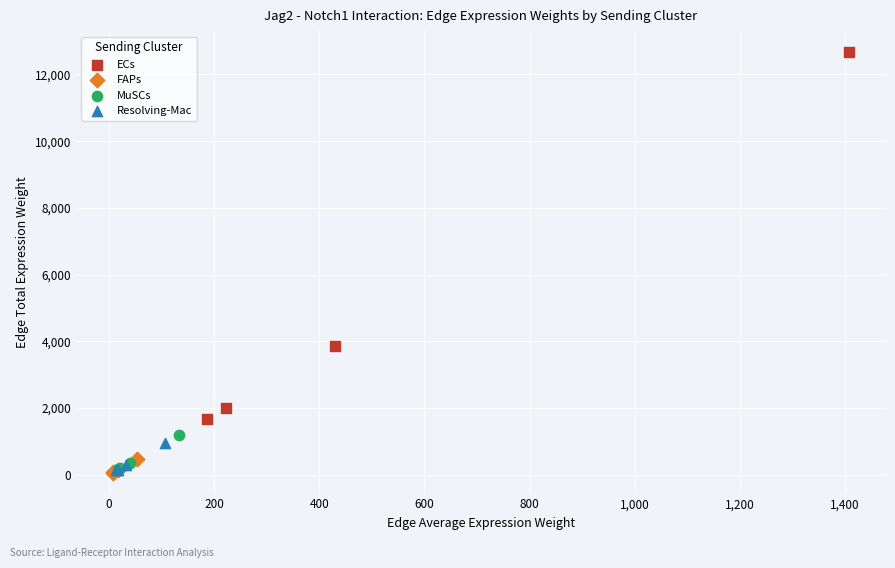

What are all the series names shown in the legend?

ECs, FAPs, MuSCs, Resolving-Mac